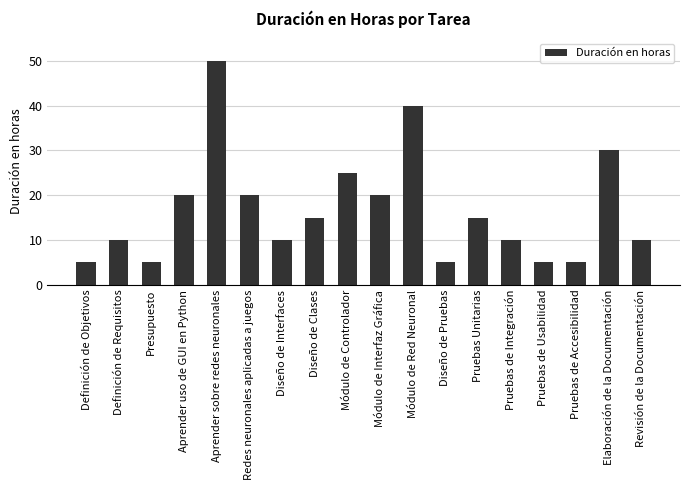

What is the approximate value at Definición de Objetivos?

5